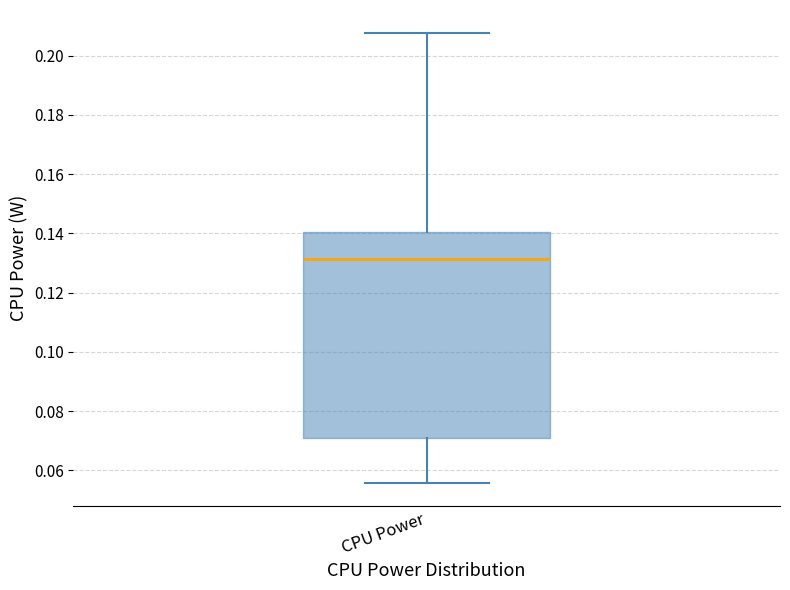

Read this box plot against the y-axis: the position of the median line, the range covered by the box, and the ends of both whiskers. The values are not printed on the chart, so give them approximately, as read against the axis.

median 0.132, box 0.072 to 0.140, whiskers 0.056 to 0.208